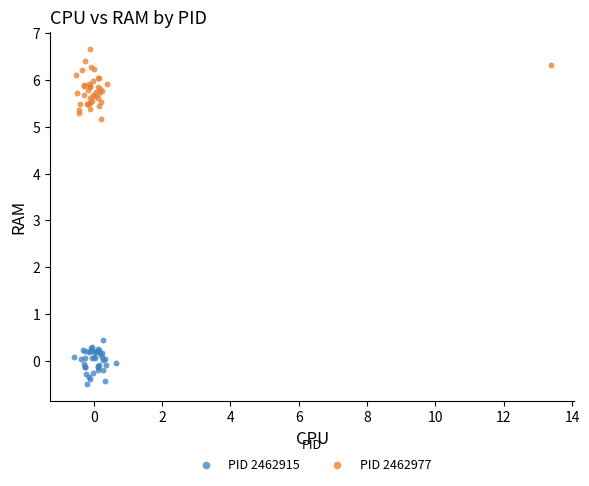

Which series contains the lowest Y value?

PID 2462915